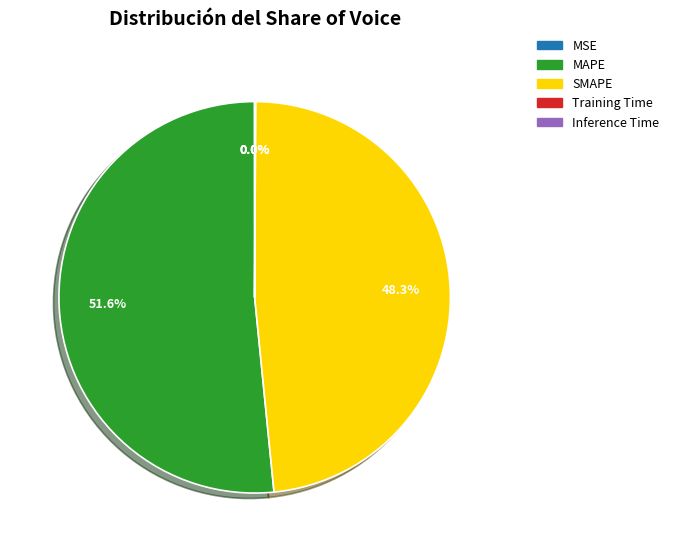

Which category has the biggest portion of the pie?

MAPE